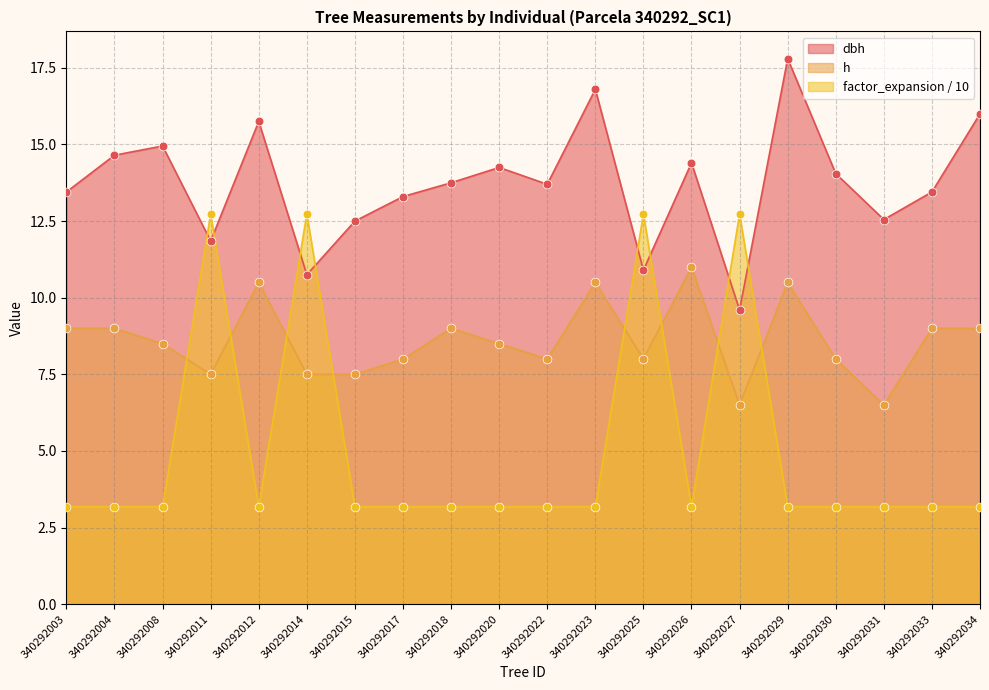

At which category is the sum across all series the highest?

340292011